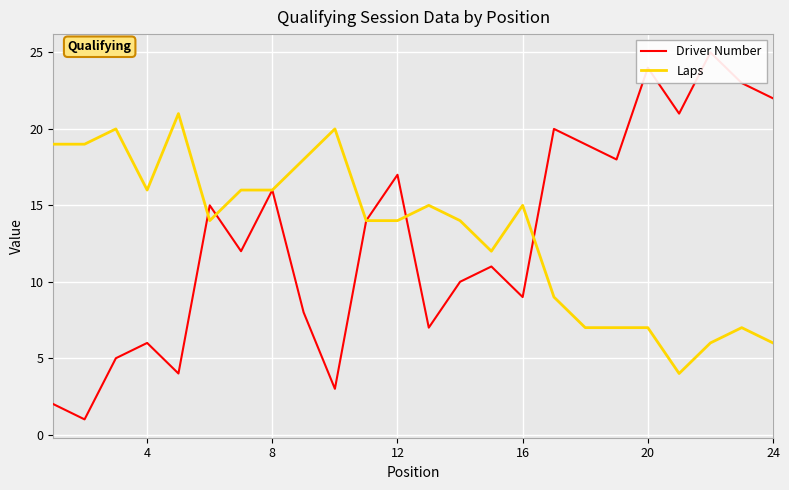

Which series has the largest total across all categories?

Laps